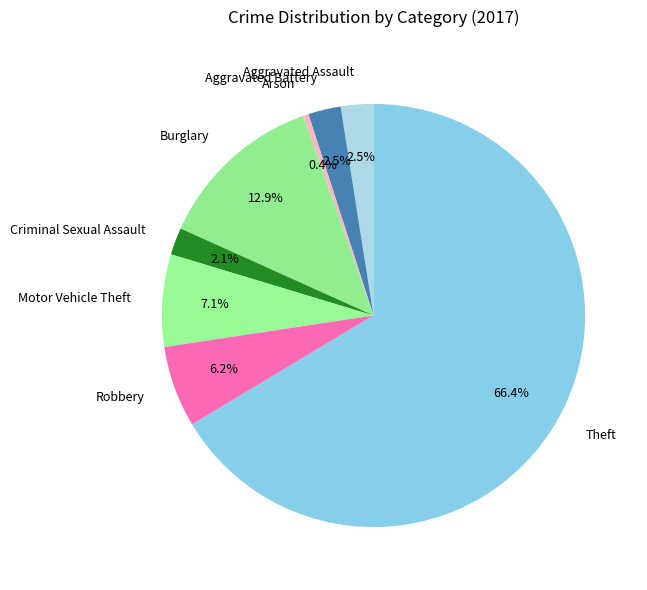

Do Theft and Criminal Sexual Assault together represent more than half of the pie?

Yes